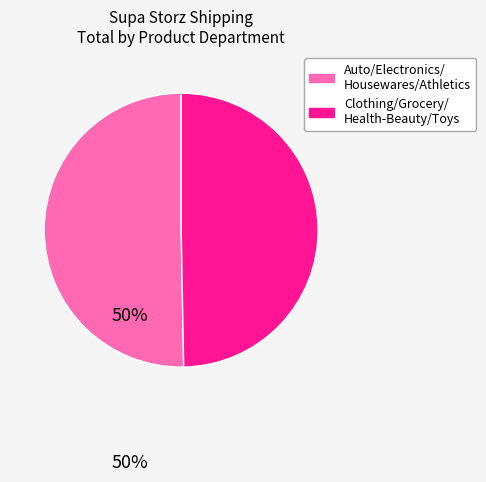

Does any single category account for the majority?

Yes